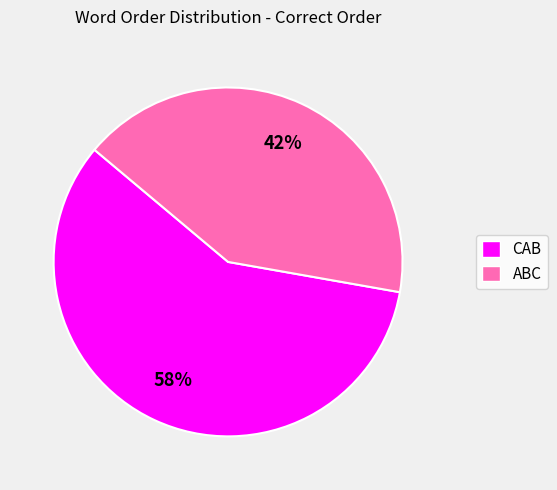

To the nearest percent, what percentage of the pie is CAB?

58%